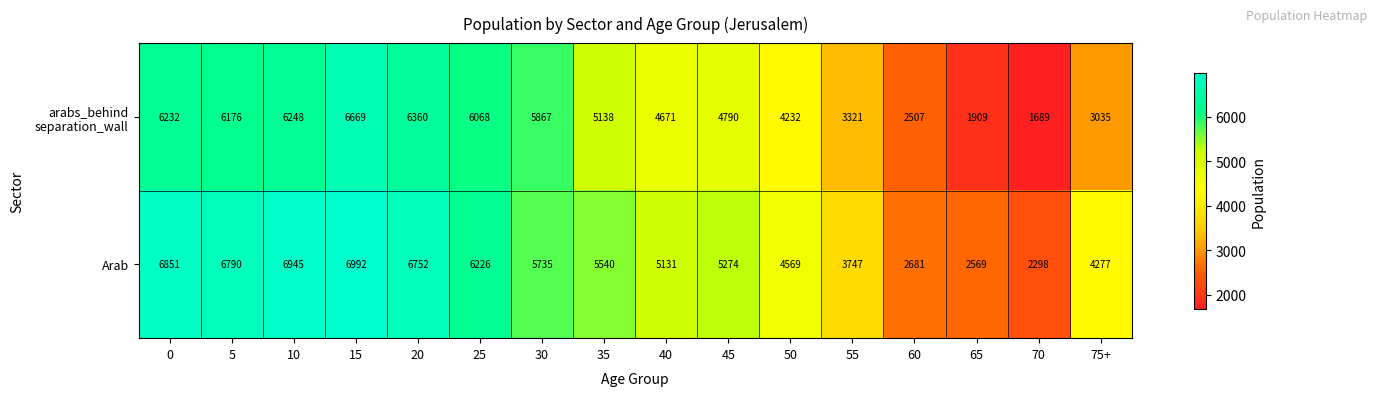

Which series has the largest total across all categories?

Arab